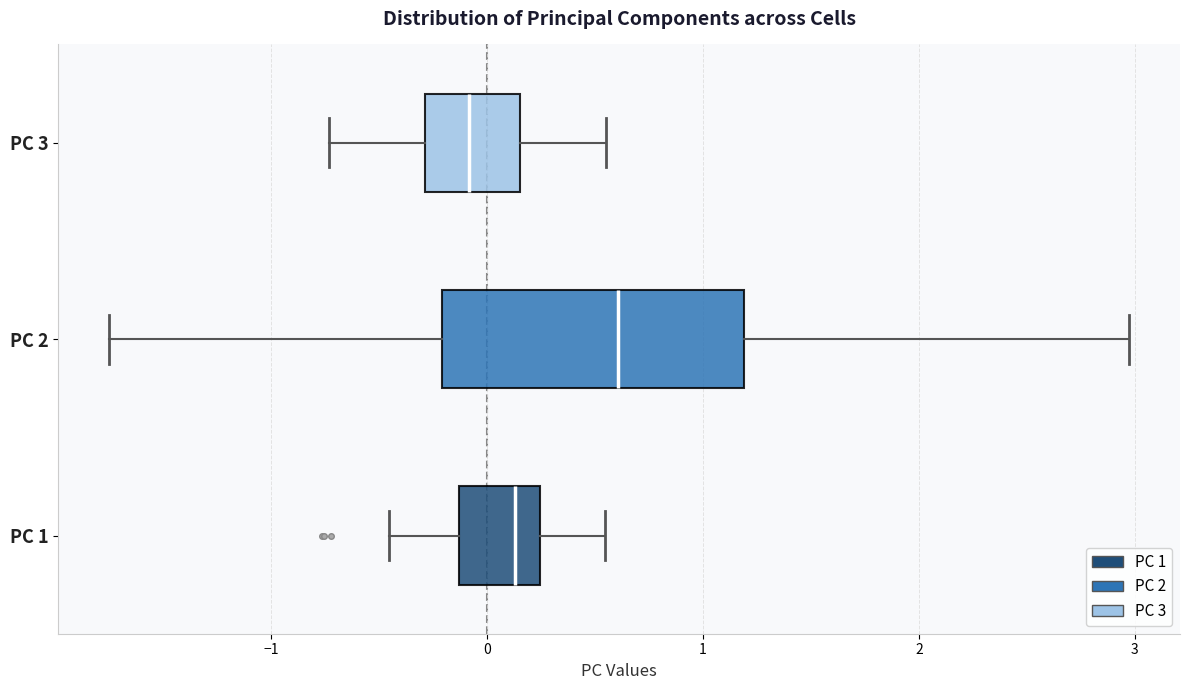

Reading bottom to top, read every box against the x-axis: the position of its median line, the range the box covers, and the ends of its whiskers. The values are not printed on the chart, so give them approximately, as read against the axis.

PC 1: median 0.1, box -0.1 to 0.2, whiskers -0.5 to 0.5
PC 2: median 0.6, box -0.2 to 1.2, whiskers -1.8 to 3.0
PC 3: median -0.1, box -0.3 to 0.2, whiskers -0.7 to 0.5